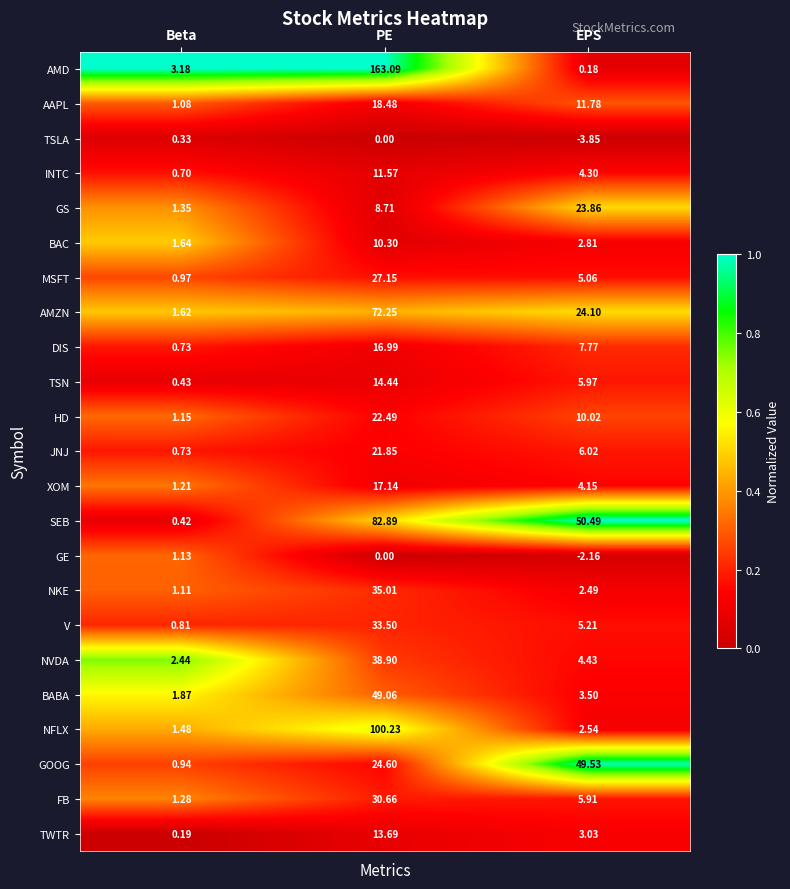

Which series has the largest range (max minus min)?

AMD